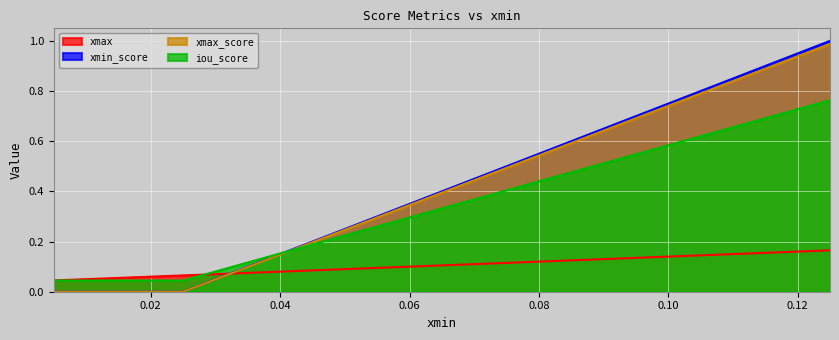

At how many categories does at least one series exceed 0?

3